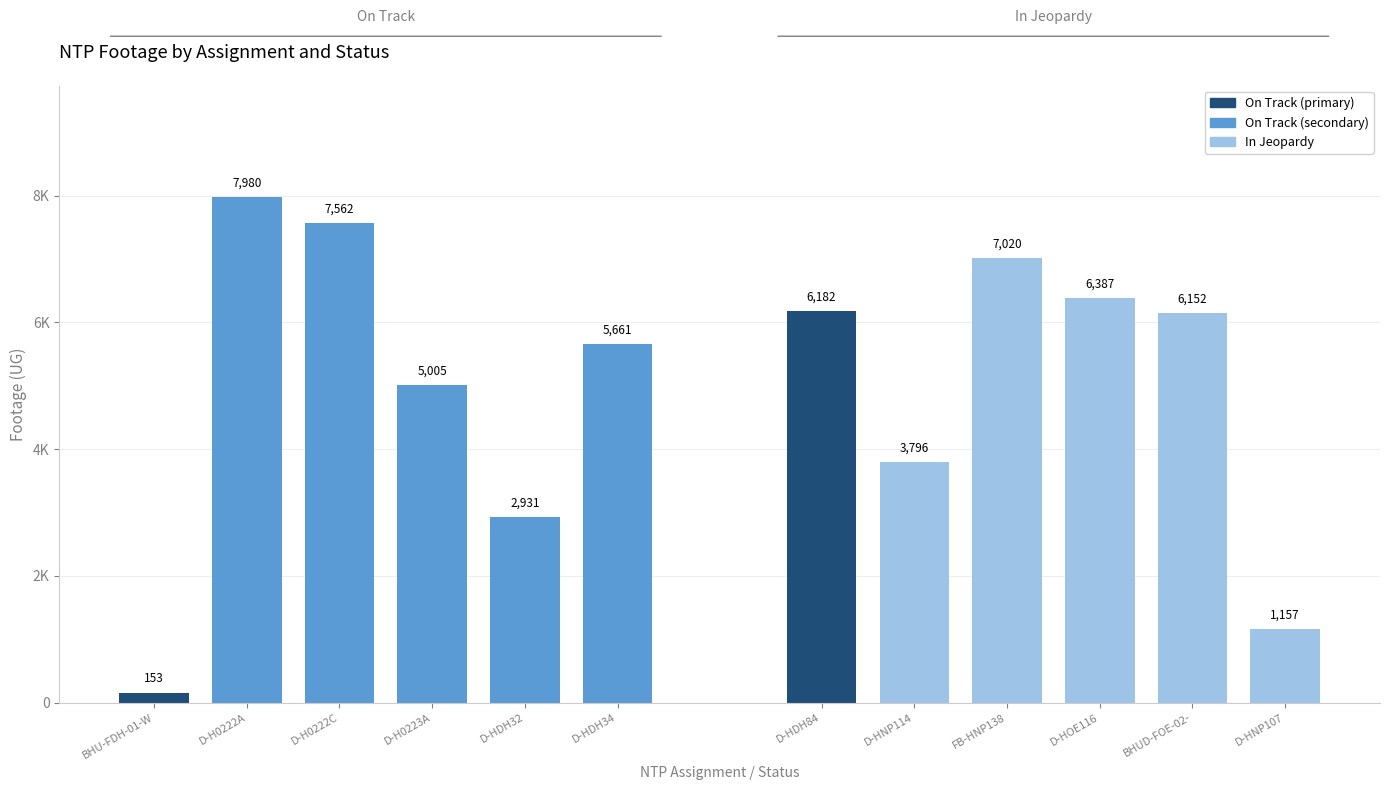

At D-HDH84, list the series in order from smallest to largest.

On Track, In Jeopardy